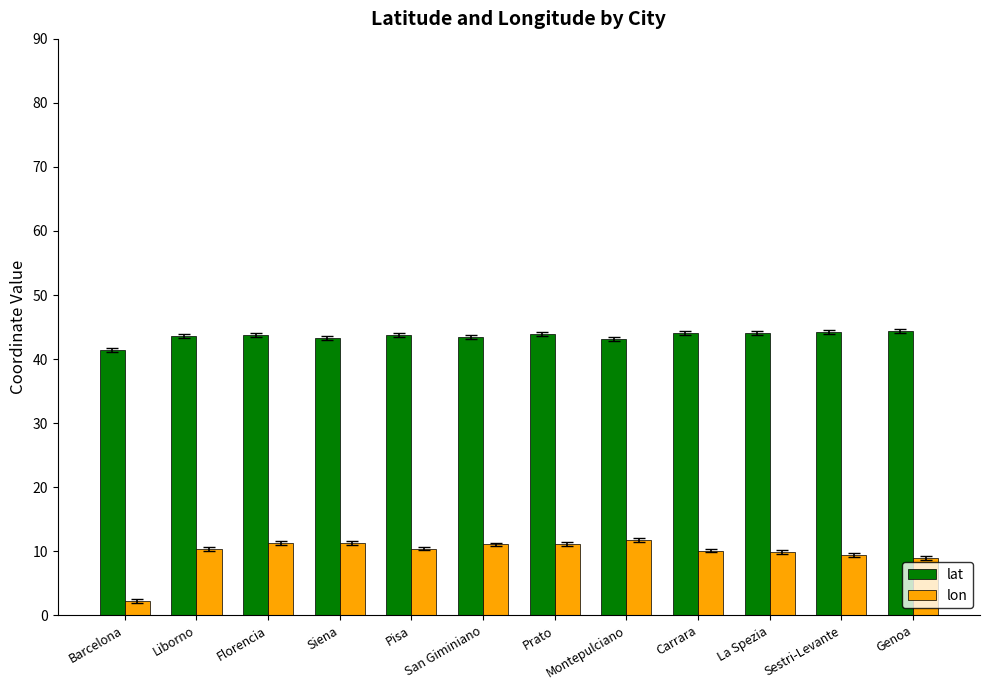

The lon series shows 11.3 at Florencia. True or false?

True